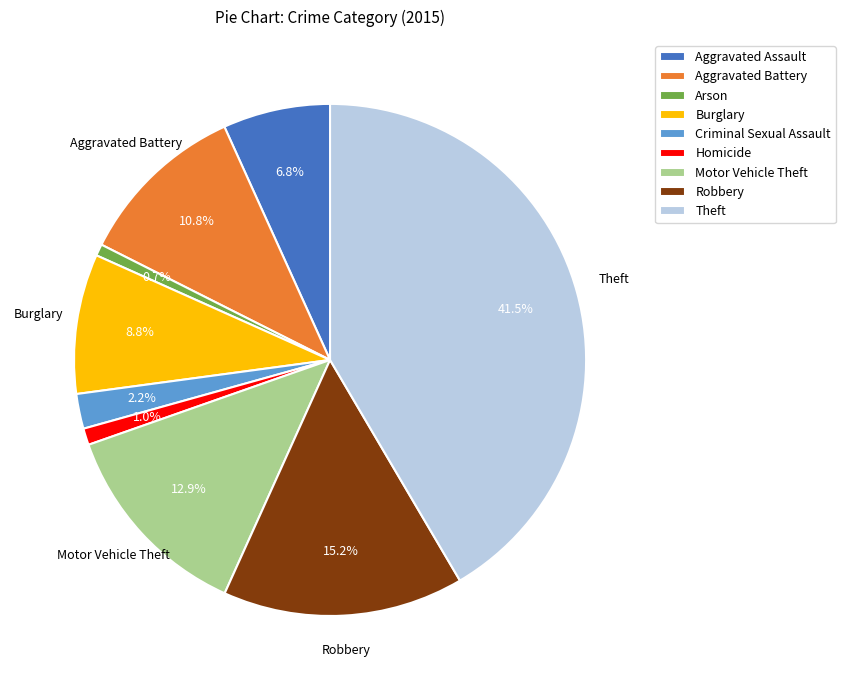

How many segments does this pie chart have?

9